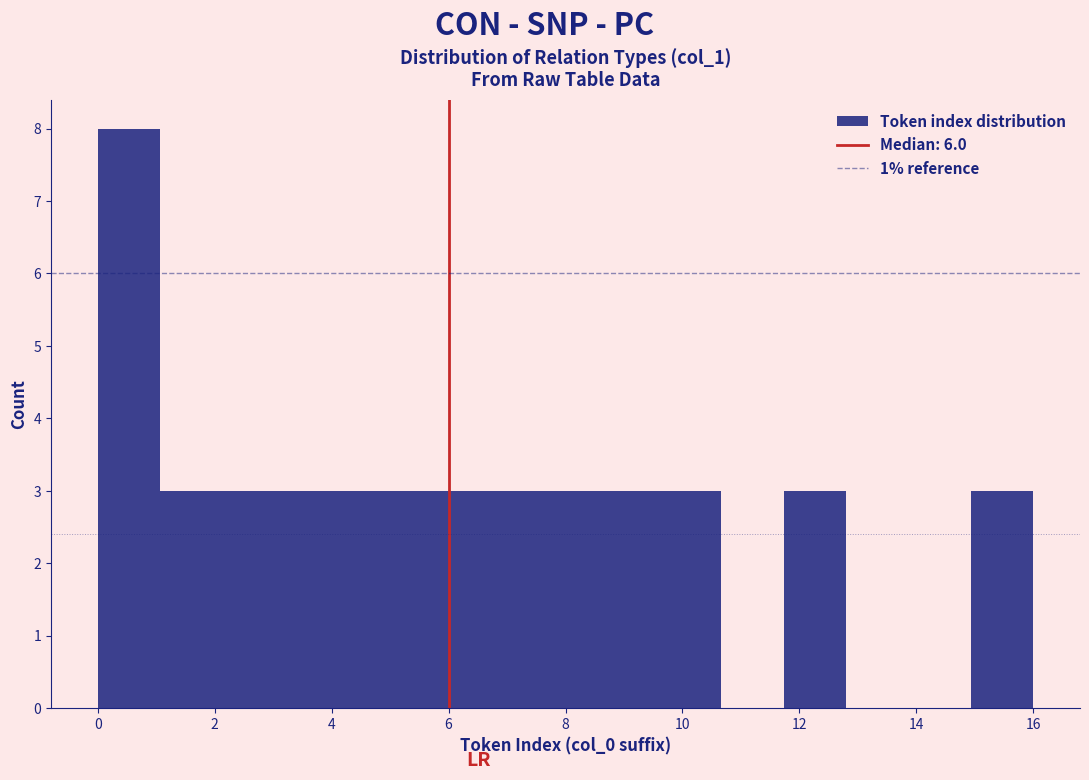

Which range on the x-axis has the tallest bar?

0.0 to 1.0